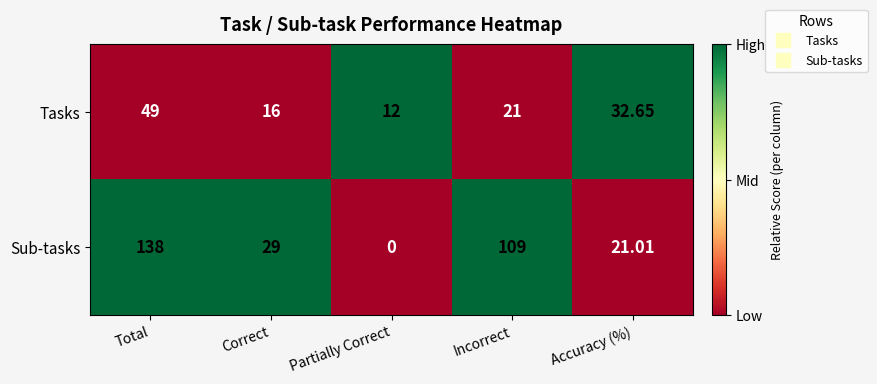

What is the spread (max minus min) of values at Total?

89.0